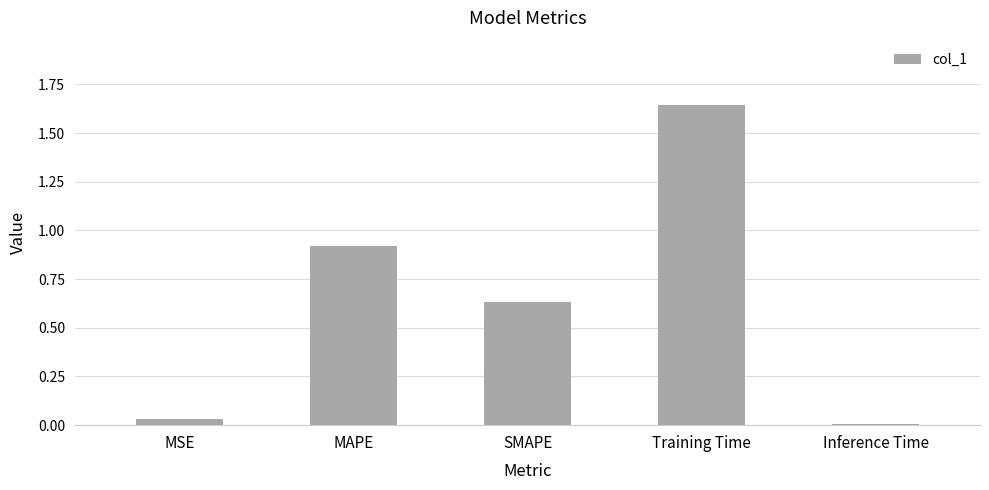

Which has a higher value, MAPE or Inference Time?

MAPE